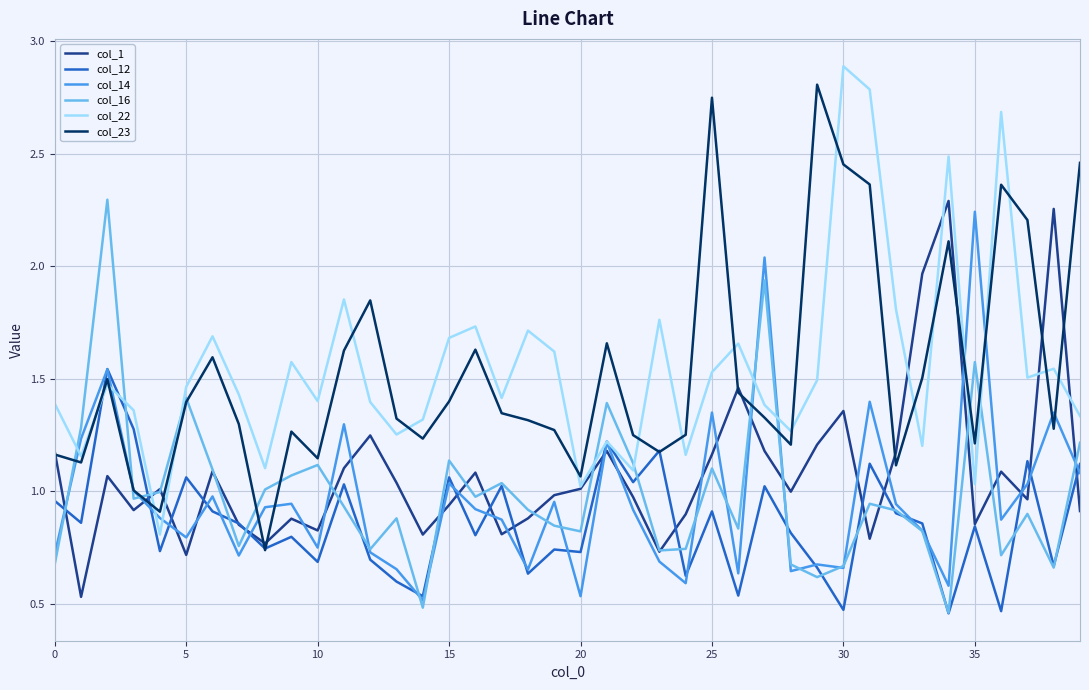

What is the greatest value displayed?

2.9